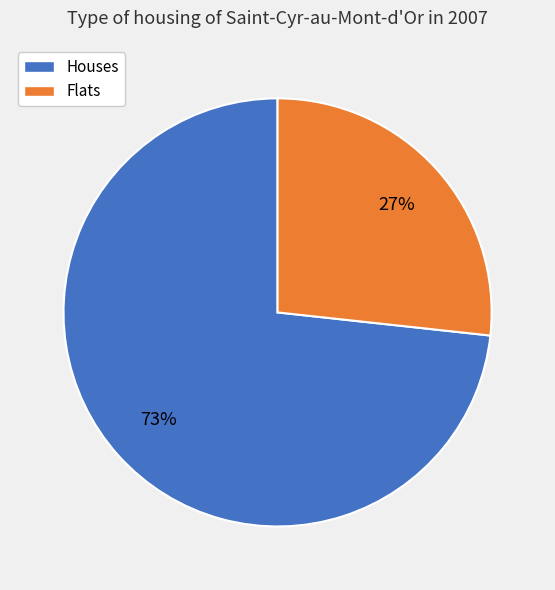

To the nearest percent, what is the average slice percentage?

50%